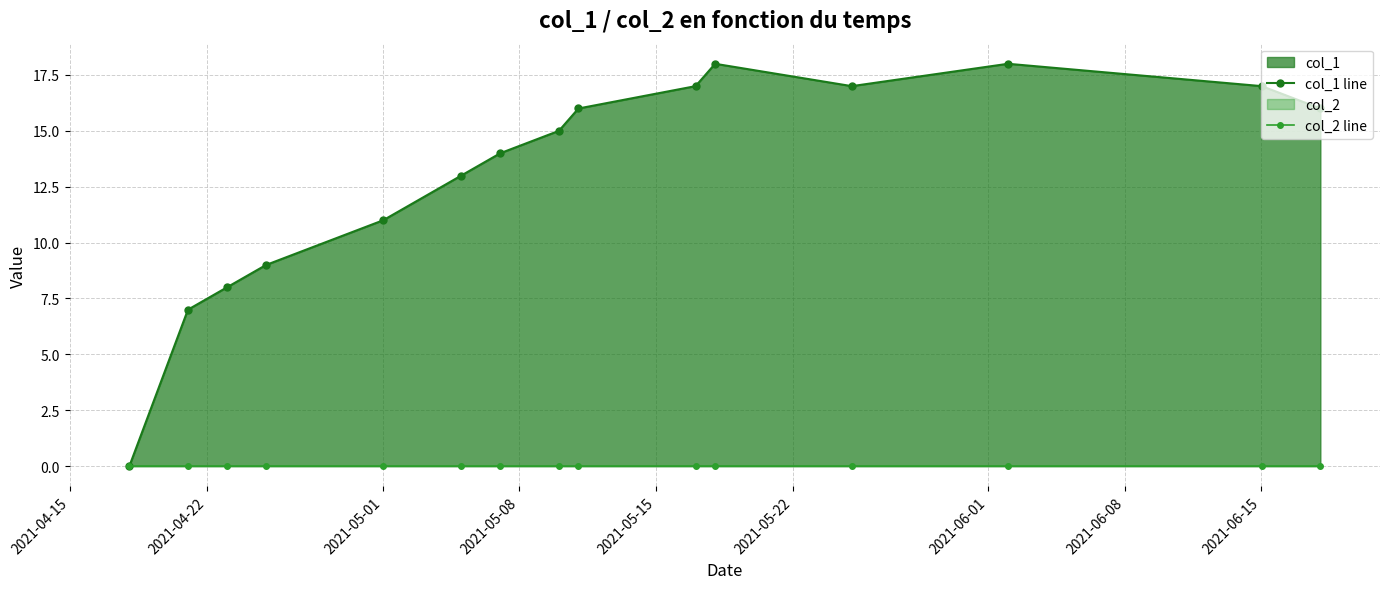

How many lines are shown in the chart?

2